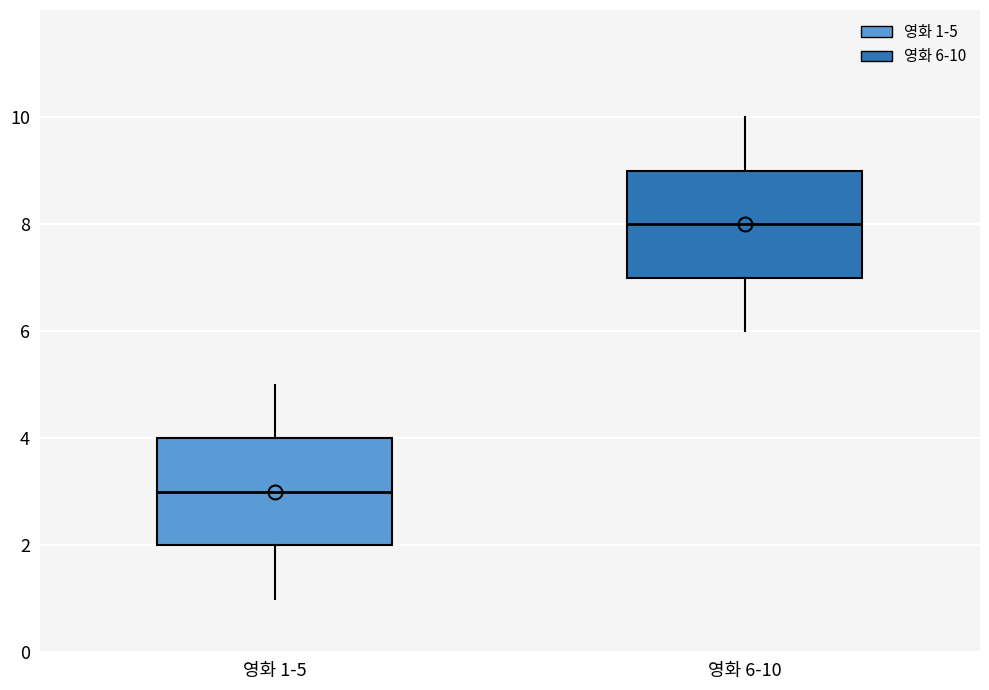

Reading left to right, transcribe this box plot: for each box, give where its median line is, the range the box spans, and where its two whiskers end, as read against the y-axis. The values are not printed on the chart, so give them approximately, as read against the axis.

영화 1-5: median 3, box 2 to 4, whiskers 1 to 5
영화 6-10: median 8, box 7 to 9, whiskers 6 to 10